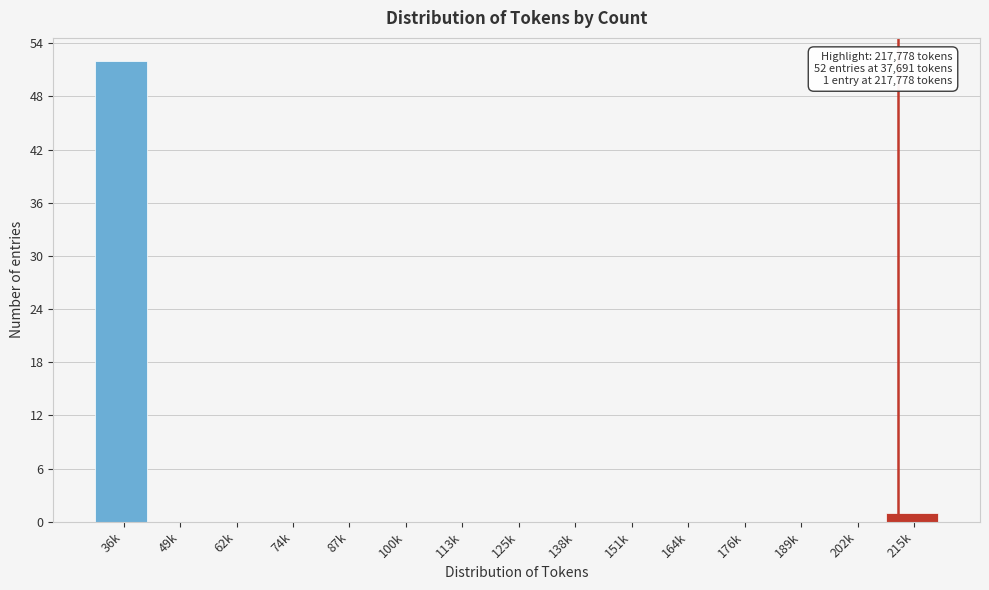

Reading left to right, extract all data points from this chart.

36k=52	49k=0	62k=0	74k=0	87k=0	100k=0	113k=0	125k=0	138k=0	151k=0	164k=0	176k=0	189k=0	202k=0	215k=1